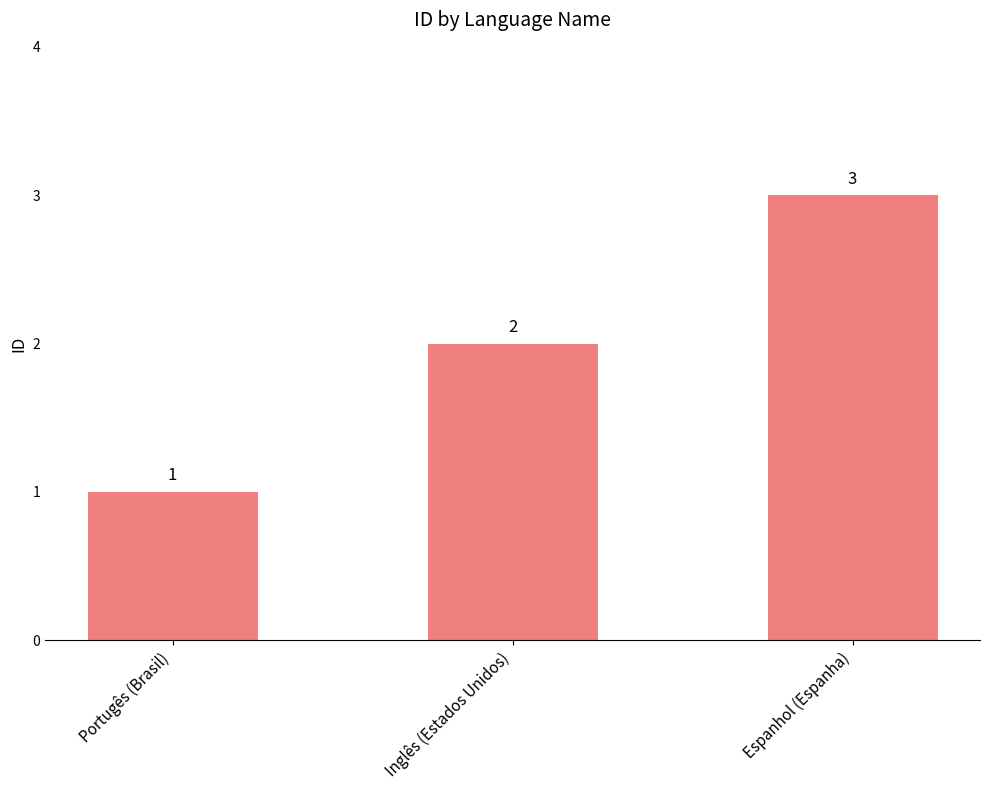

What position from the right is Portugês (Brasil)?

3